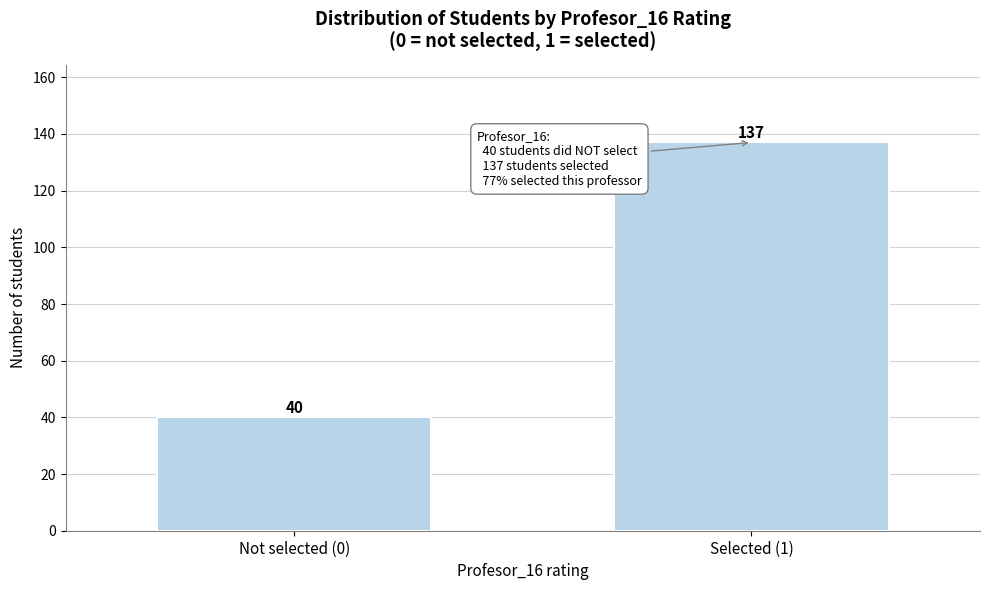

Reading left to right, transcribe all the data shown in this chart.

Not selected (0)=40	Selected (1)=137